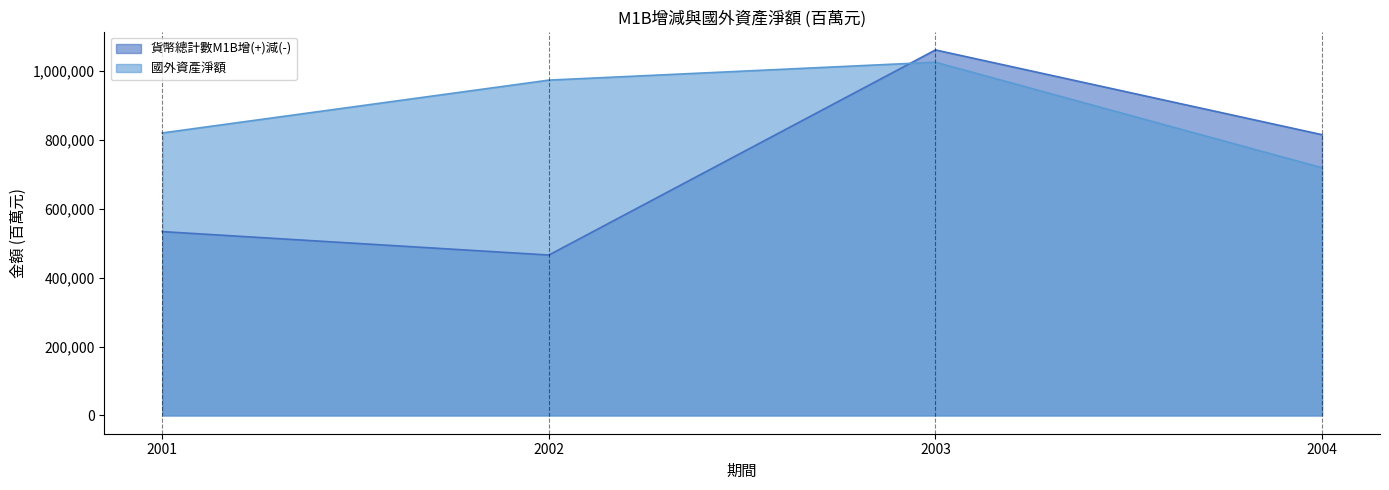

Which series has the largest range (max minus min)?

貨幣總計數M1B增(+)減(-)